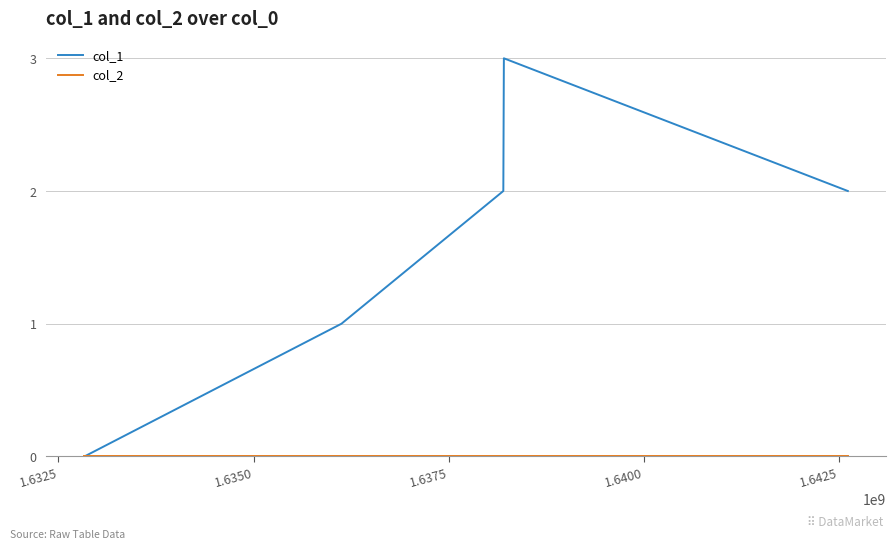

Which series has the largest total across all categories?

col_1